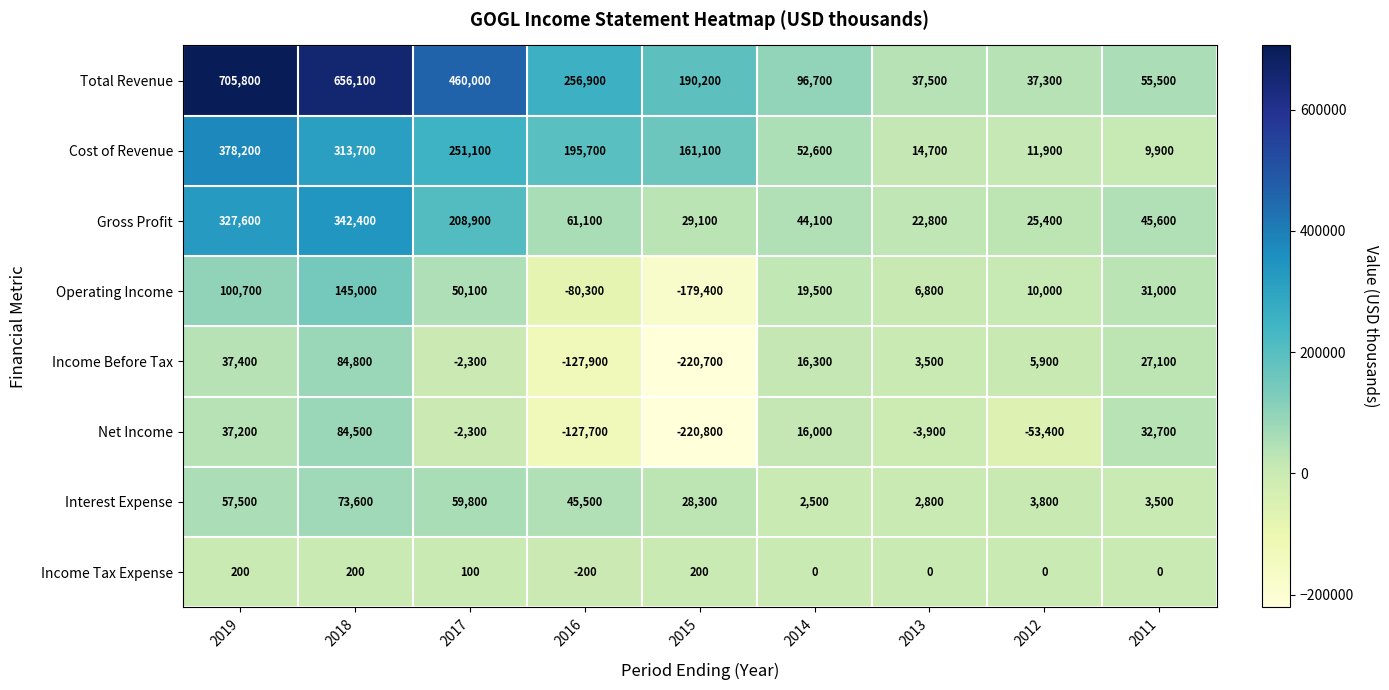

What is the difference between the second highest and second lowest values in the Income Tax Expense series?

200